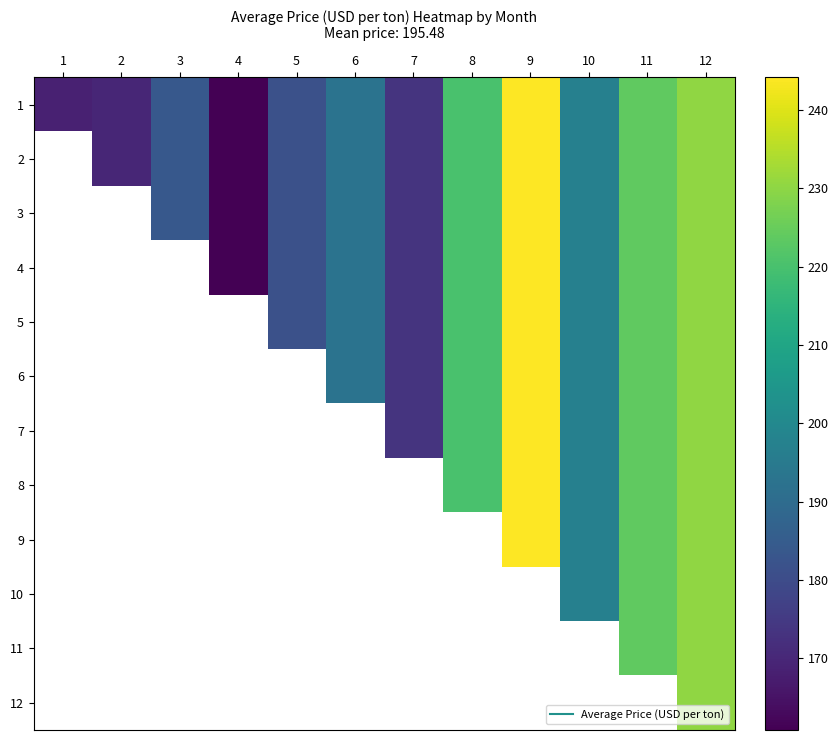

Is the value of 8 at 8 greater than the value of 3 at 7?

Yes